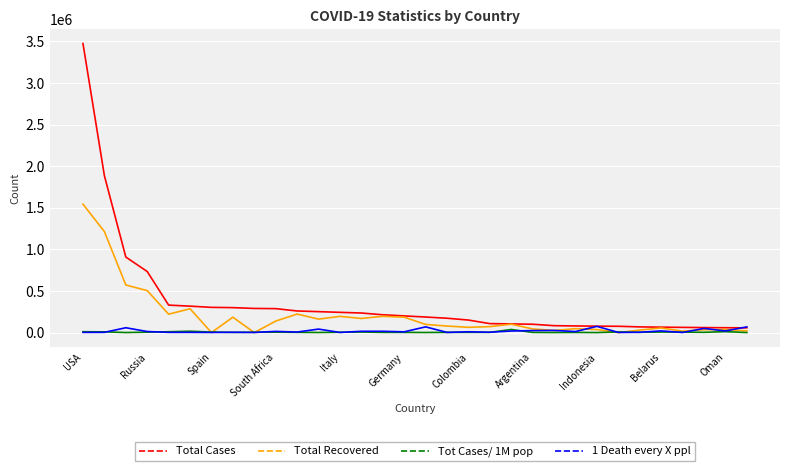

What is the average value of the Tot Cases/ 1M pop series?

5632